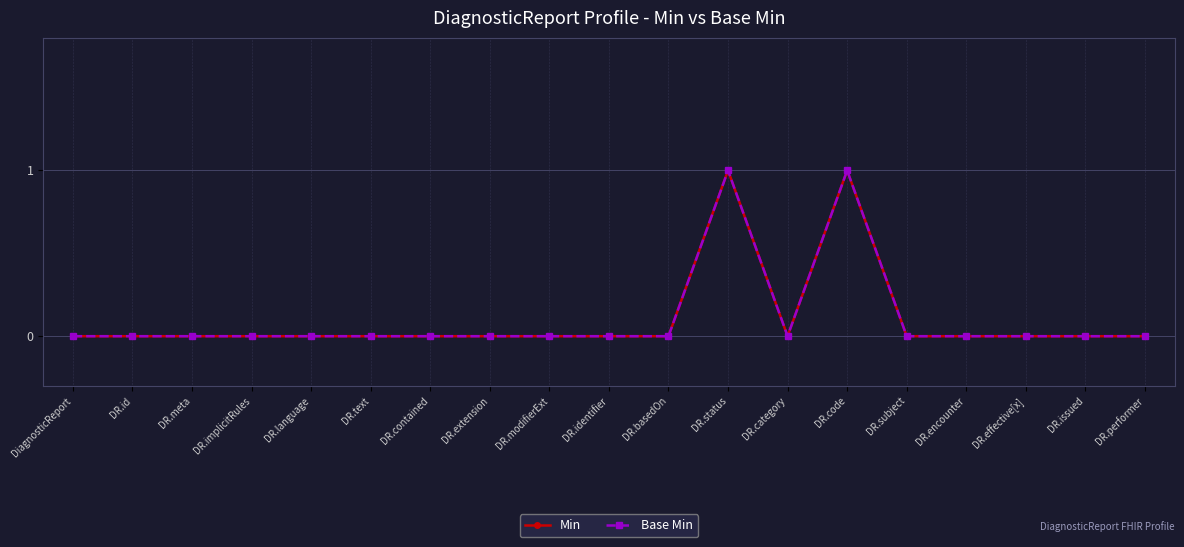

Is this an area chart (filled region under the line)?

No